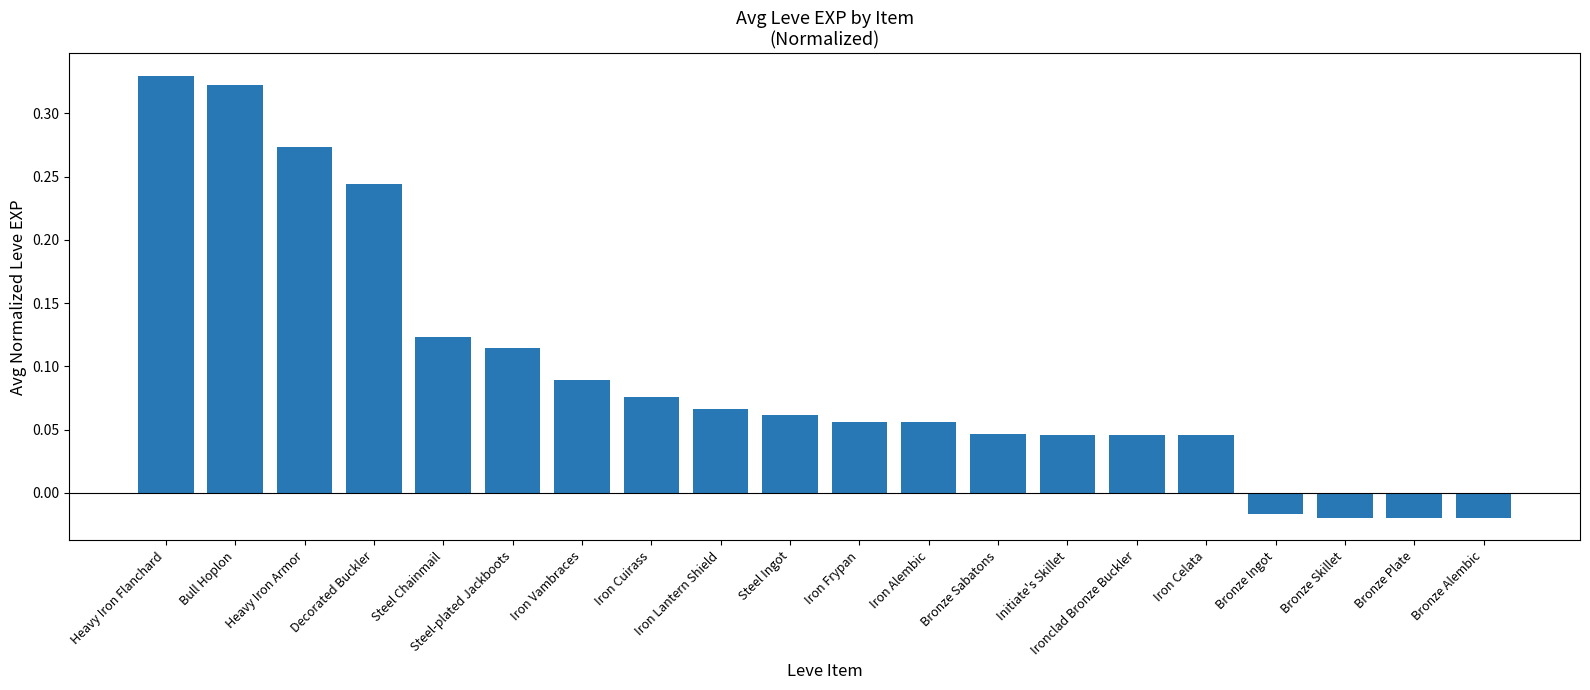

What position from the right is Ironclad Bronze Buckler?

6